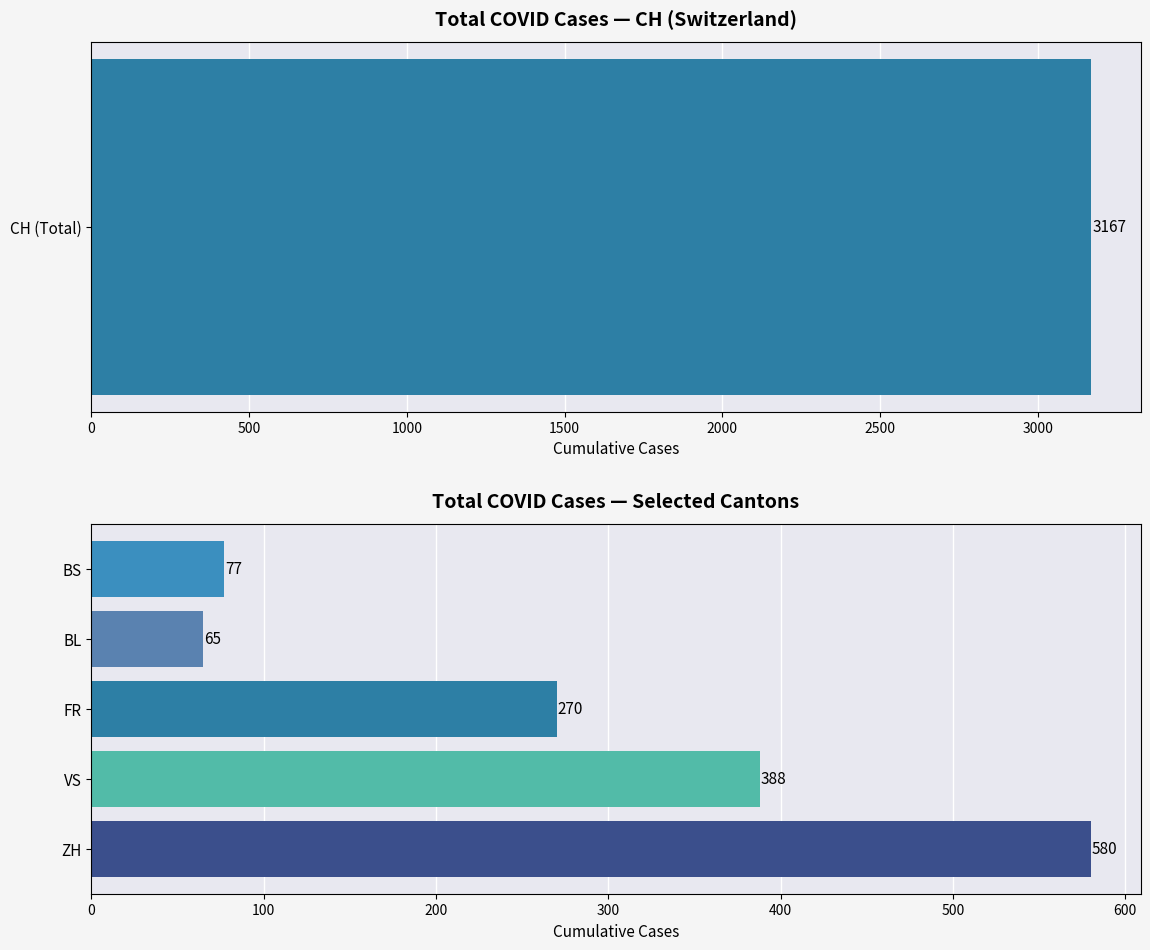

What are all the series names shown in the legend?

CH, ZH, VS, FR, BL, BS